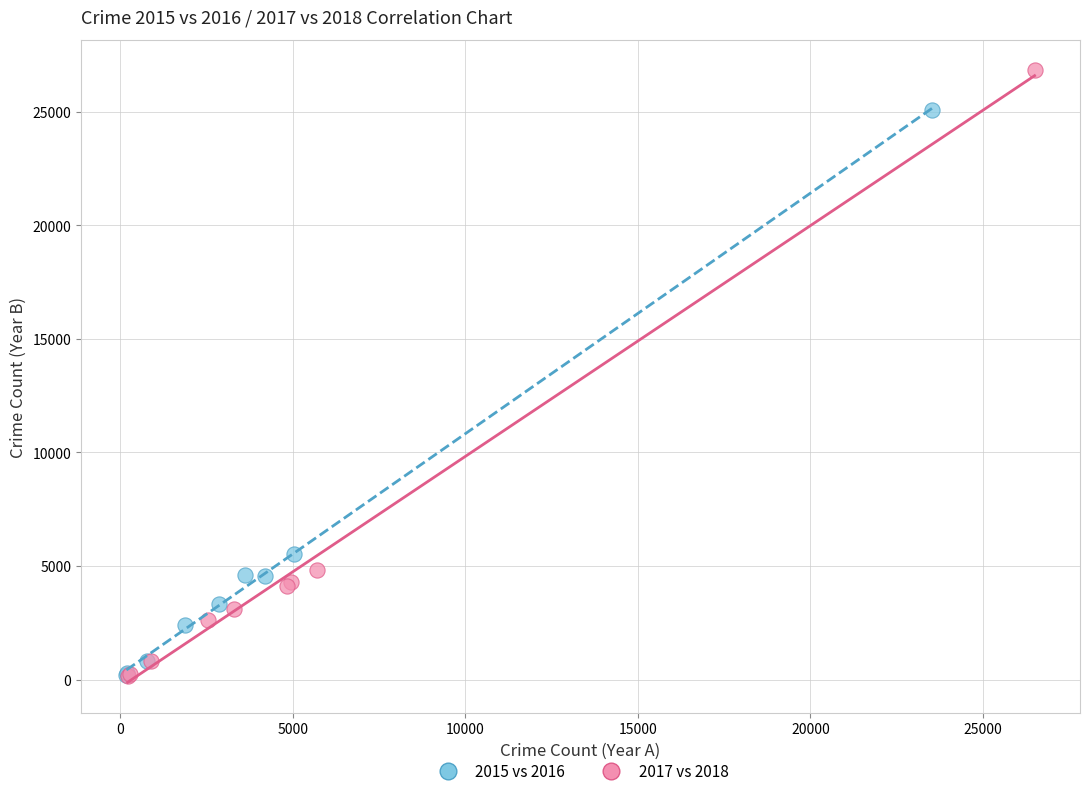

What are all the series names shown in the legend?

2015 vs 2016, 2017 vs 2018